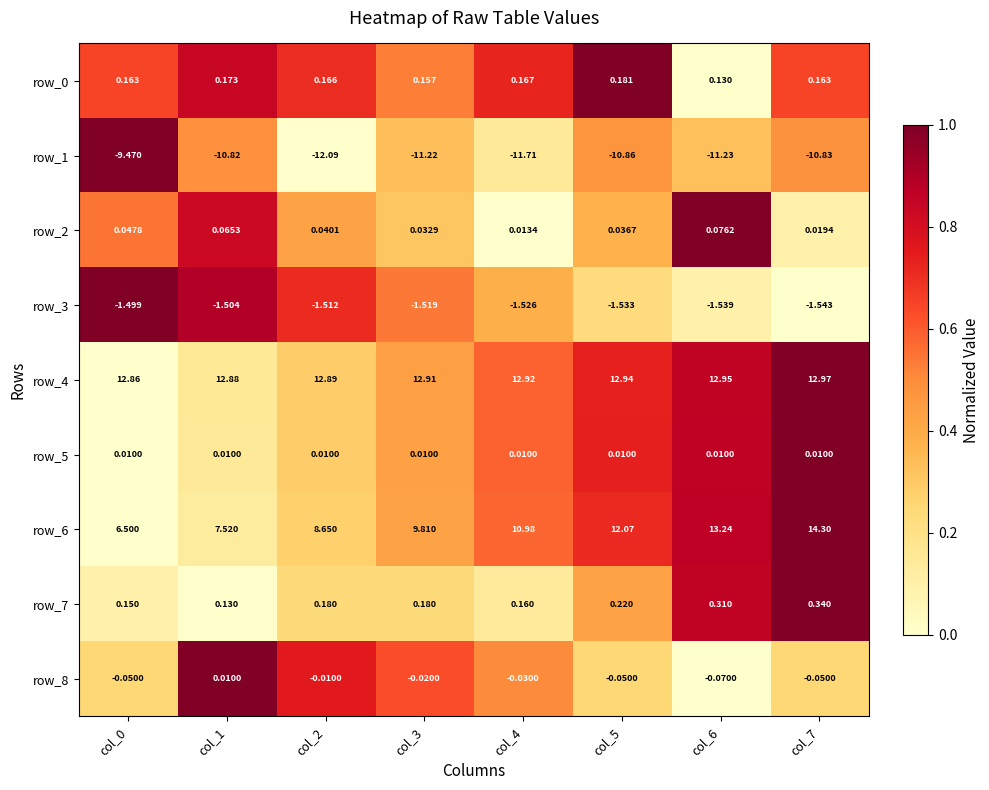

What is the total value across all series at col_6?

13.9